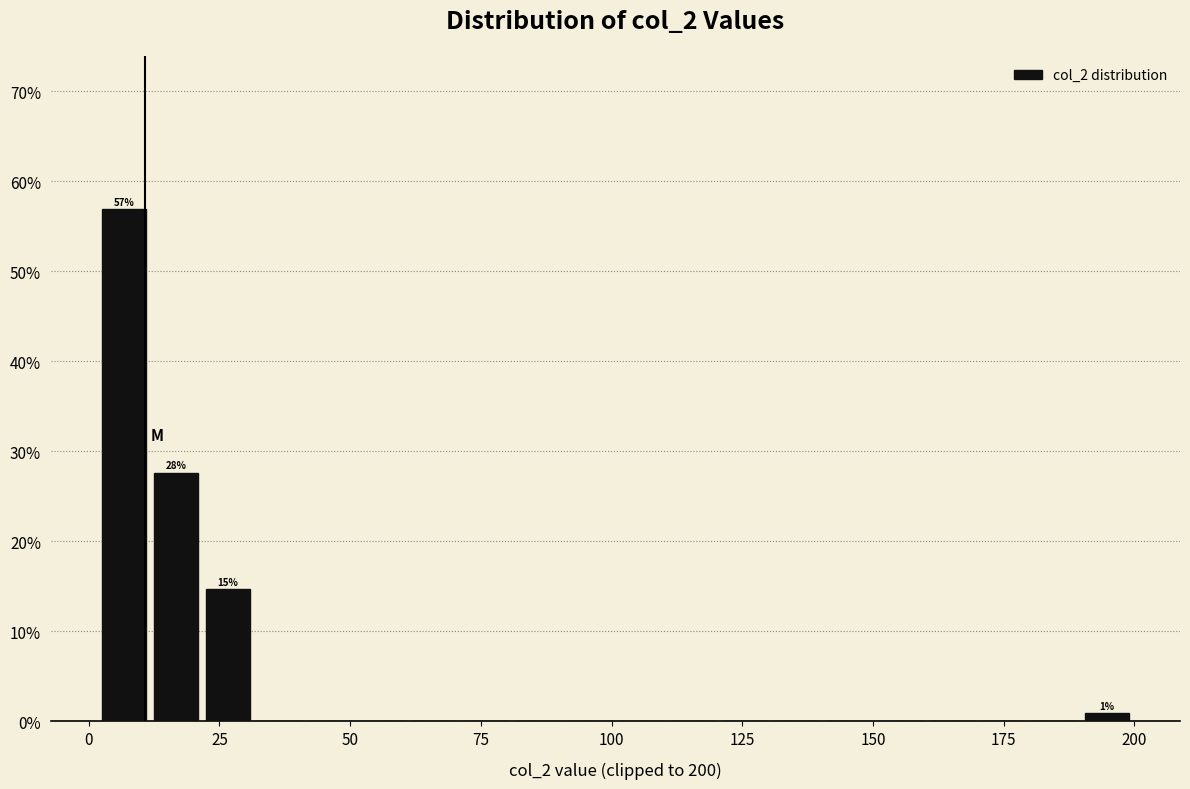

Around what value on the x-axis is the tallest bar? Give the approximate position of its centre, as read against the axis.

5